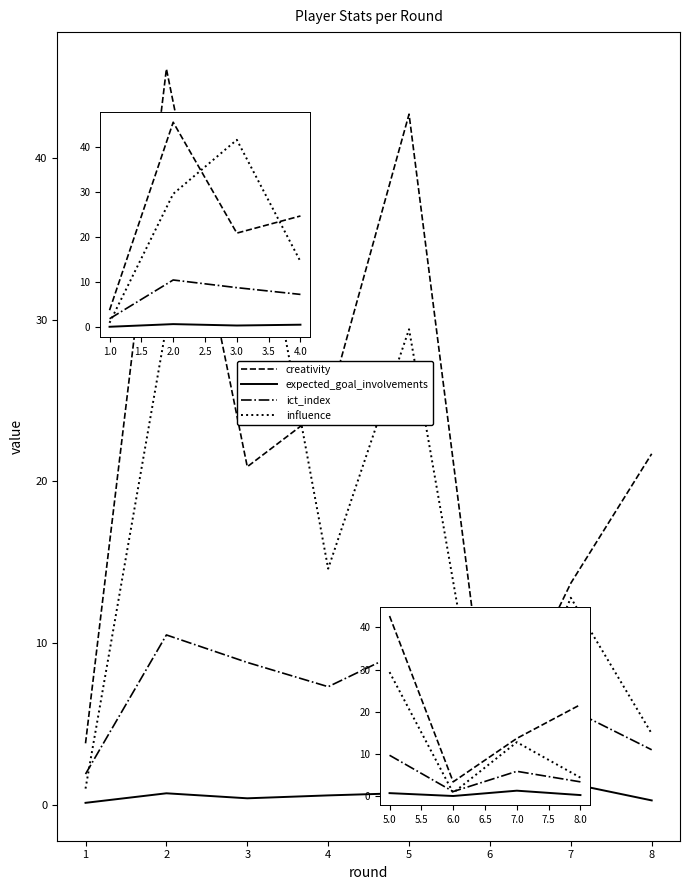

Is the value of creativity at 7.0 greater than the value of influence at 8.0?

Yes